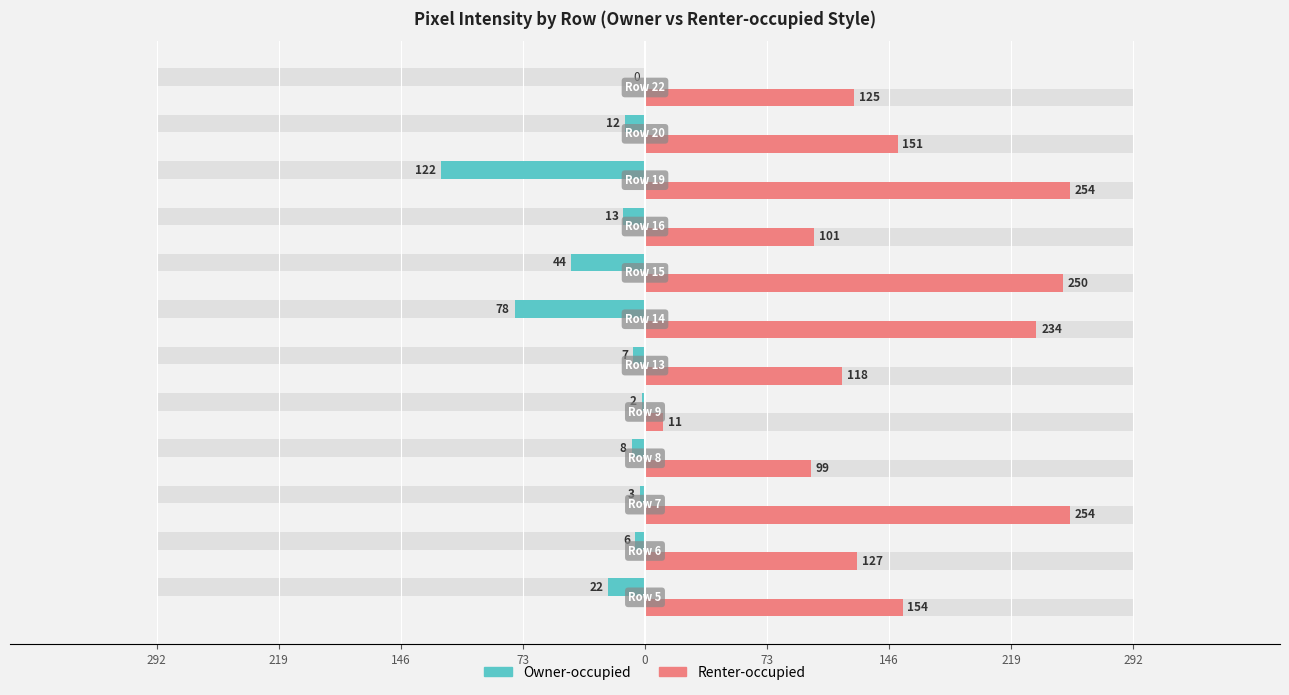

Between 73 and 219, which is larger?

219